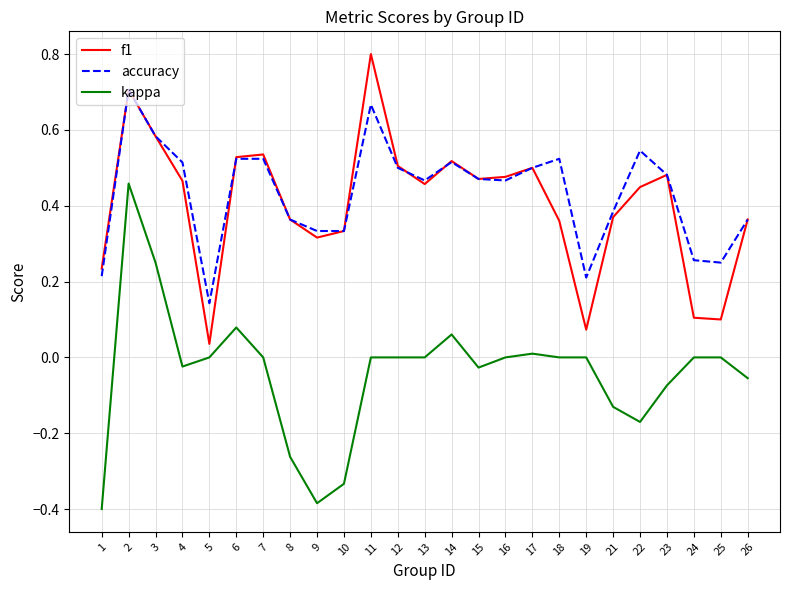

Where is the first local maximum for accuracy?

2